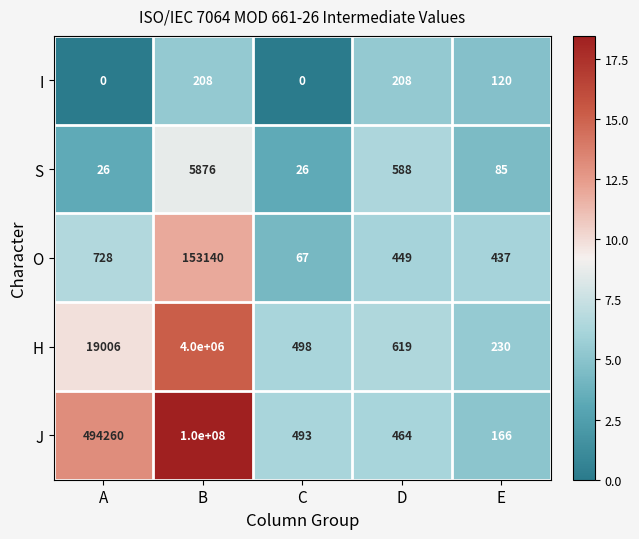

Reading left to right, transcribe all the data shown in this chart.

I: A=0	B=208	C=0	D=208	E=120
S: A=26	B=5876	C=26	D=588	E=85
O: A=728	B=153140	C=67	D=449	E=437
H: A=19006	B=4000000	C=498	D=619	E=230
J: A=494260	B=100000000	C=493	D=464	E=166